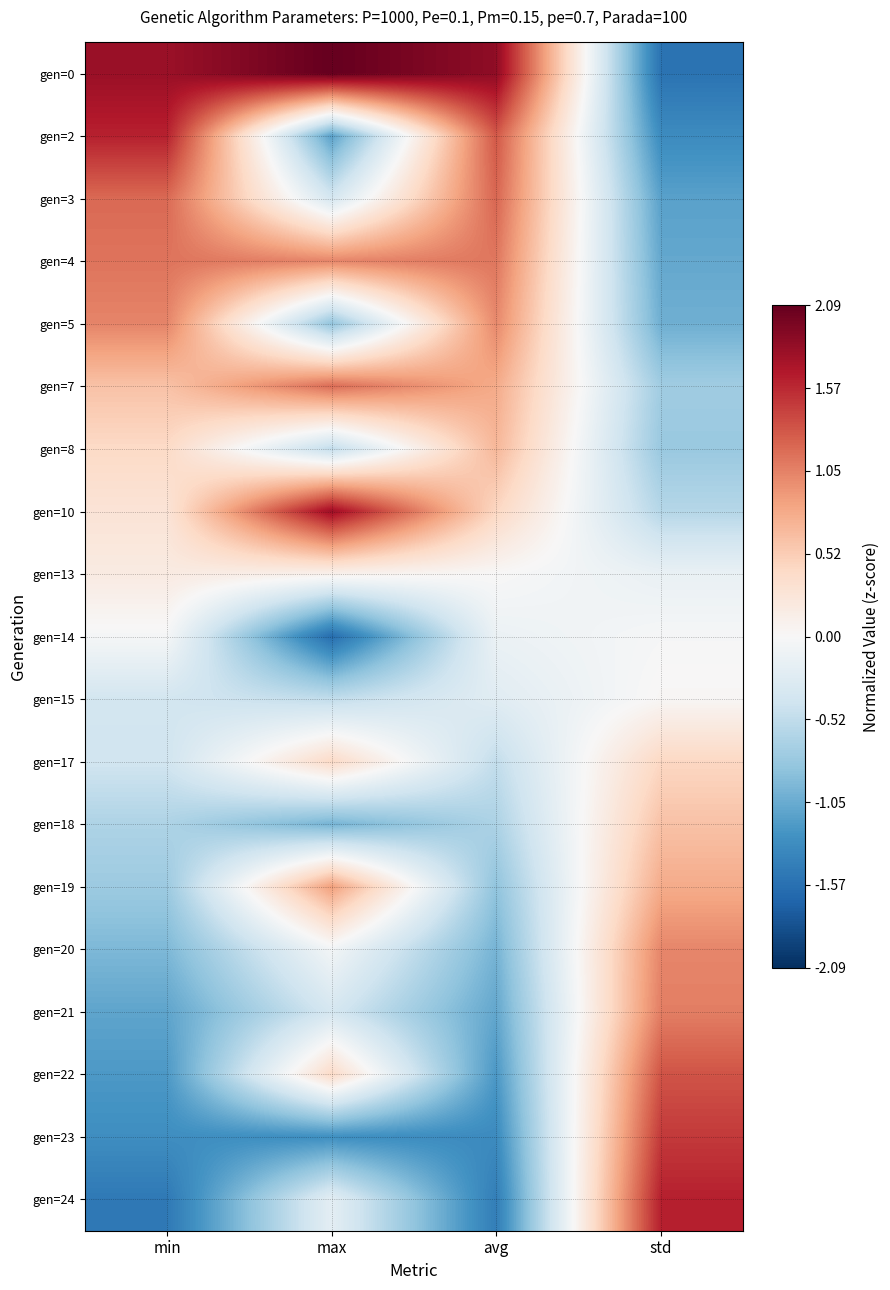

What is the spread (max minus min) of values at max?

3.7